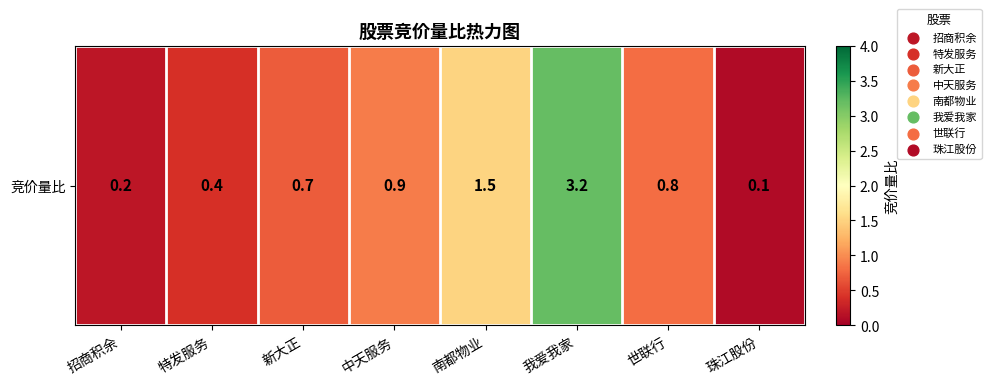

What is the sum of the values at 我爱我家 and 中天服务?

4.1